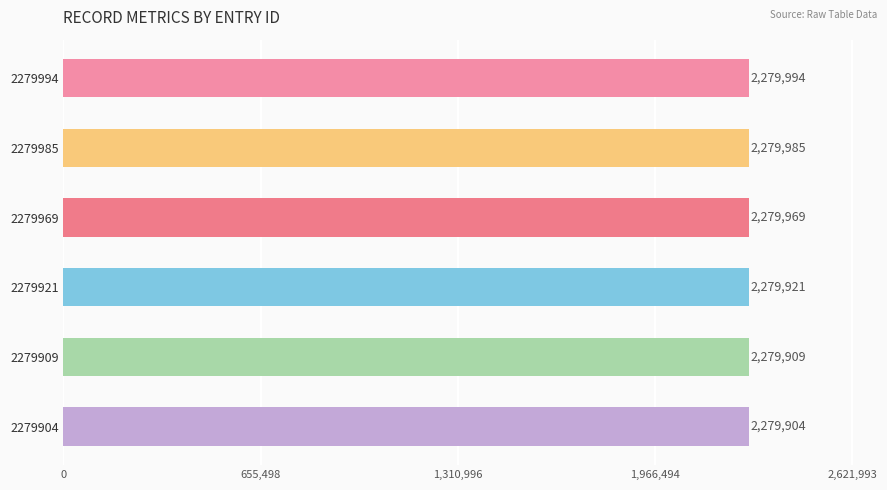

The value at 2279994 is 2279994. True or false?

True